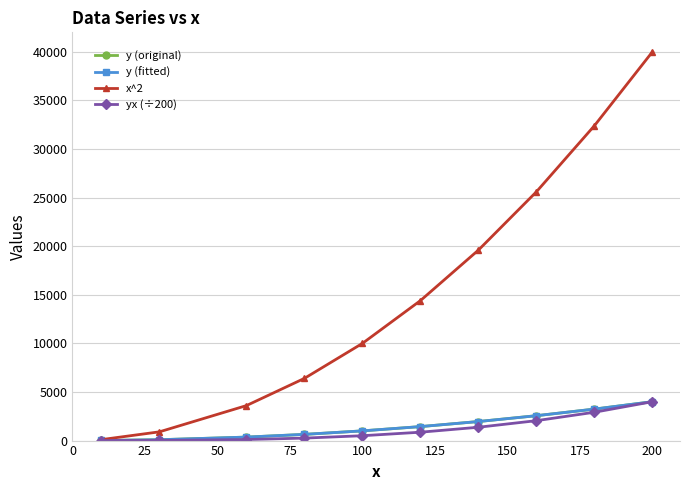

How many data points in y (fitted) are above 1439?

5